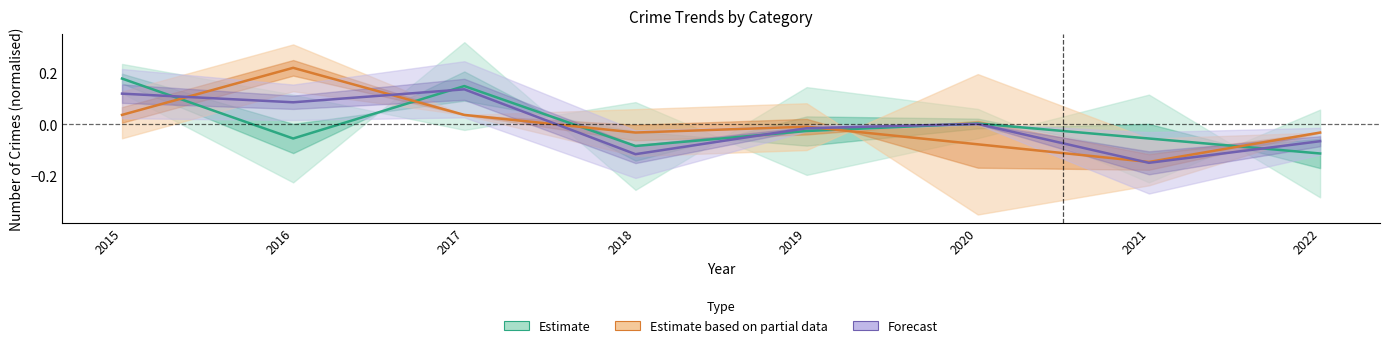

What is the highest value of the Forecast series?

0.1